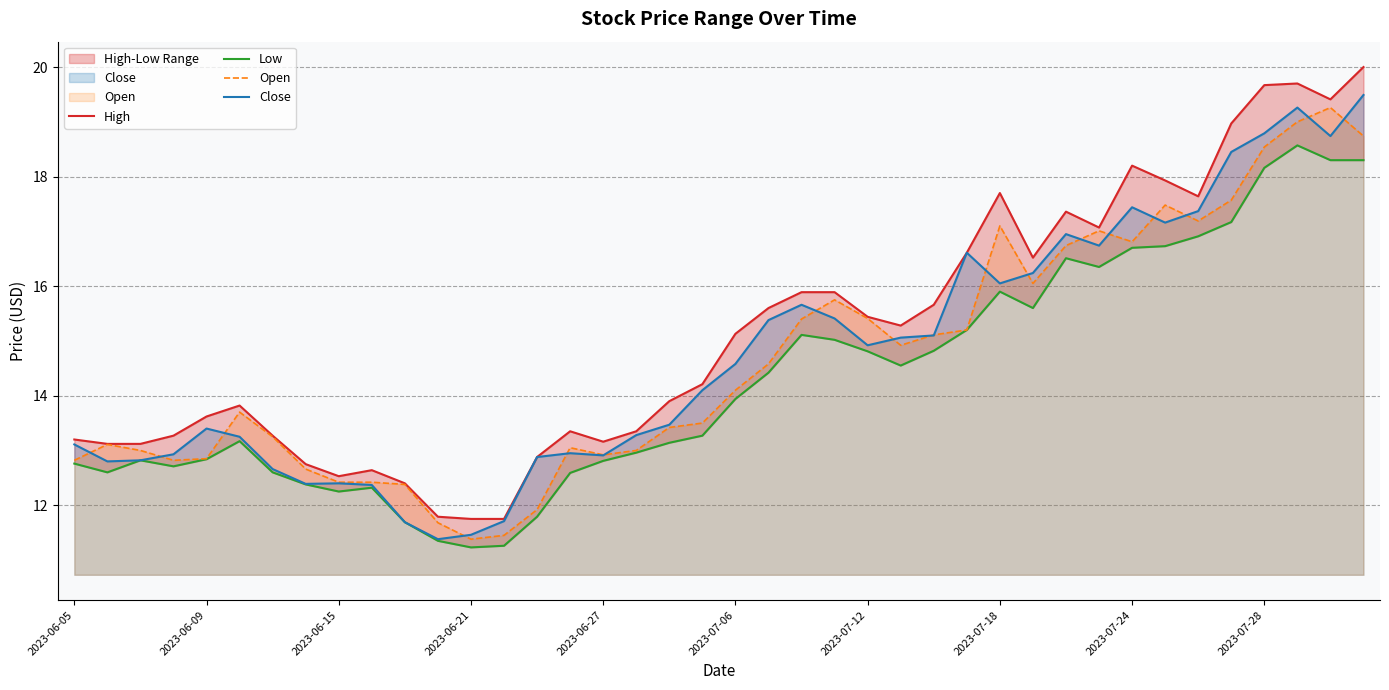

How many distinct data groups are displayed?

4